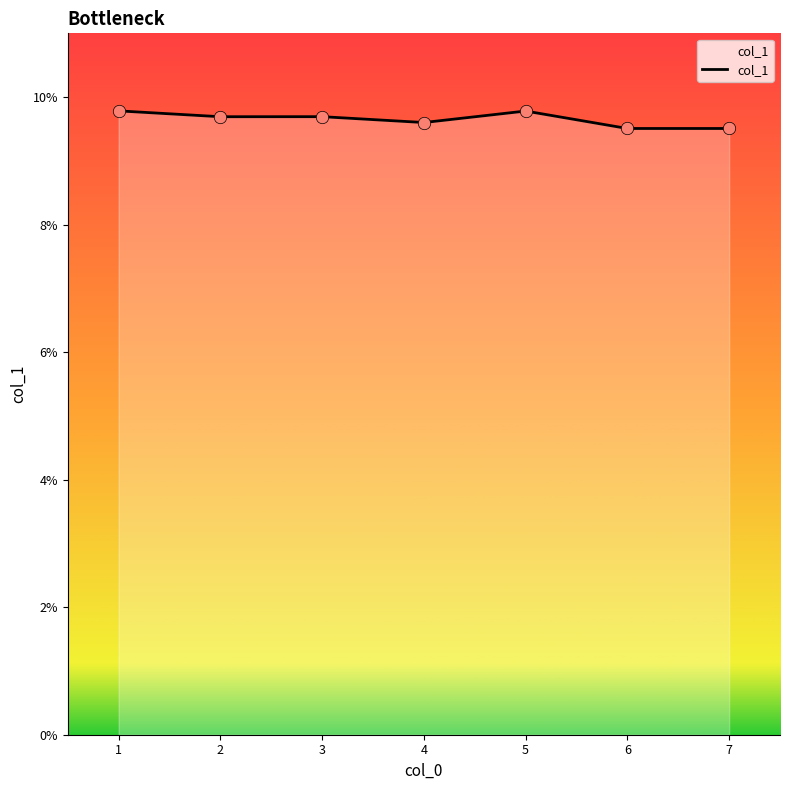

Does the chart have visible grid lines?

No